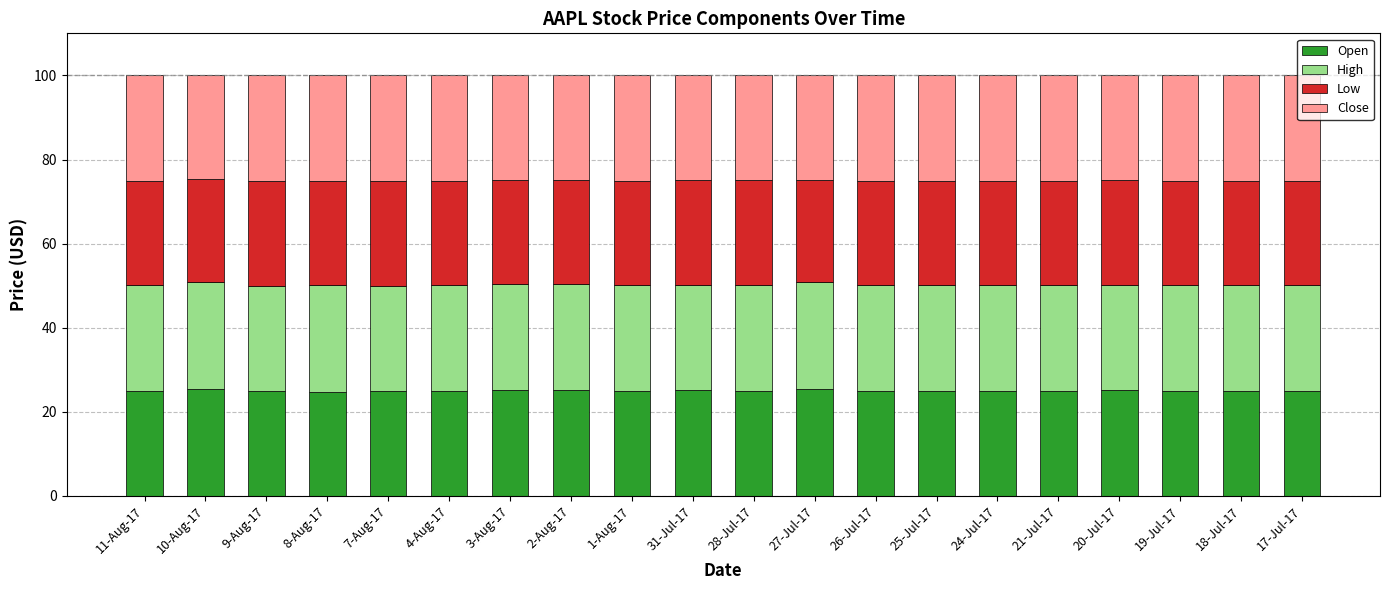

What is the total value across all series at 3-Aug-17?

100.0